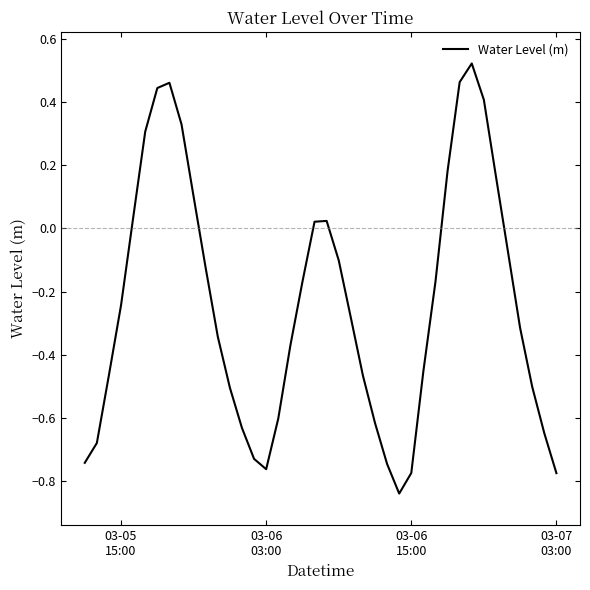

What is the difference between the maximum and minimum values?

1.4